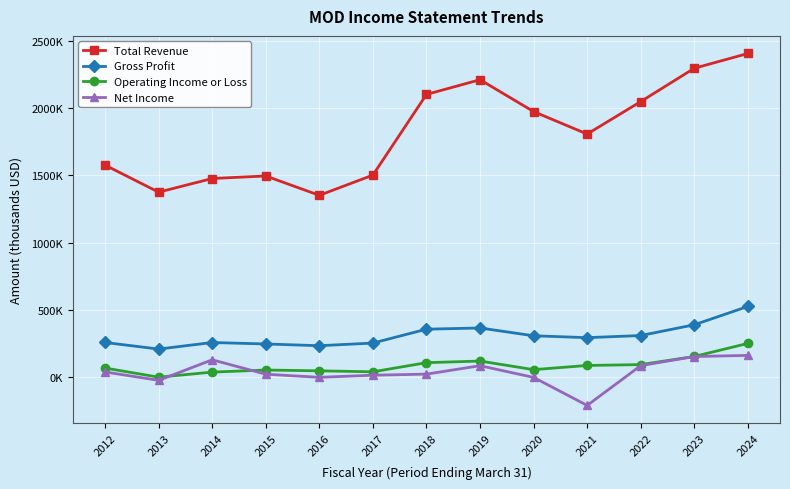

What are all the series names shown in the legend?

Total Revenue, Gross Profit, Operating Income or Loss, Net Income